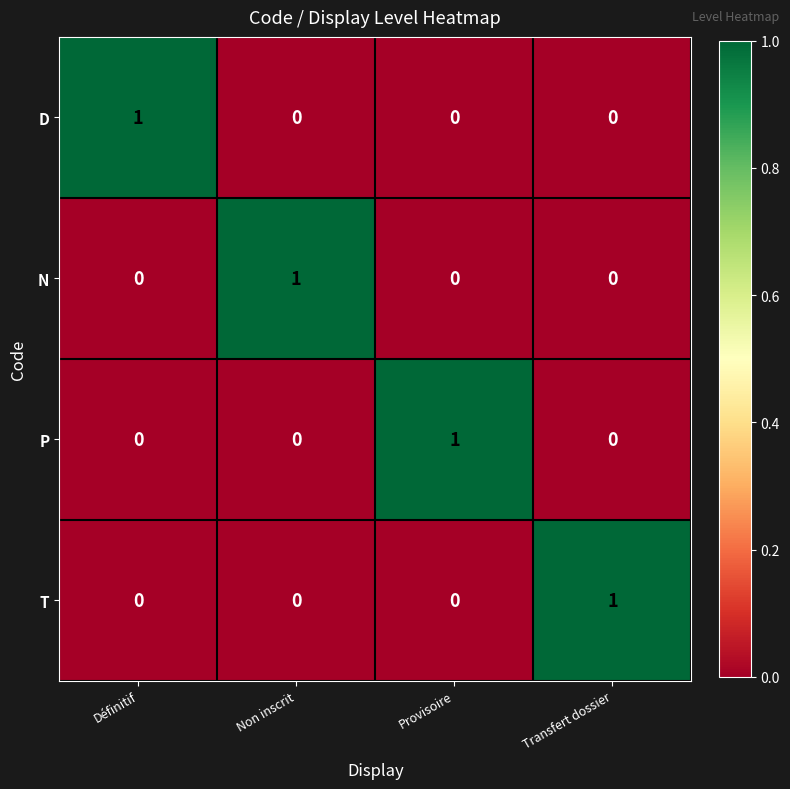

Reading left to right, what are all the values shown in this chart?

D: Définitif=1	Non inscrit=0	Provisoire=0	Transfert dossier=0
N: Définitif=0	Non inscrit=1	Provisoire=0	Transfert dossier=0
P: Définitif=0	Non inscrit=0	Provisoire=1	Transfert dossier=0
T: Définitif=0	Non inscrit=0	Provisoire=0	Transfert dossier=1